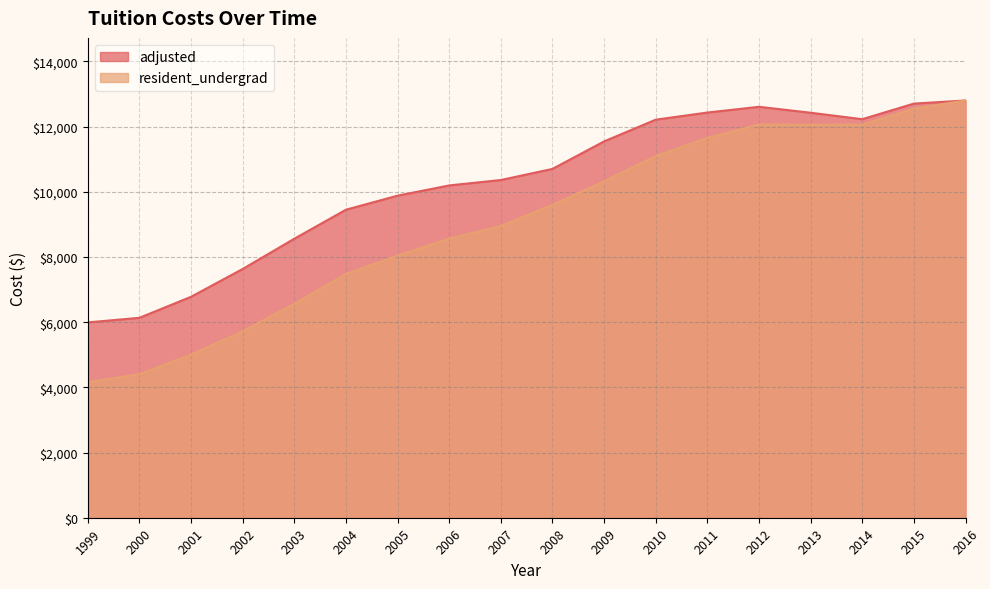

What are all the series names shown in the legend?

adjusted, resident_undergrad